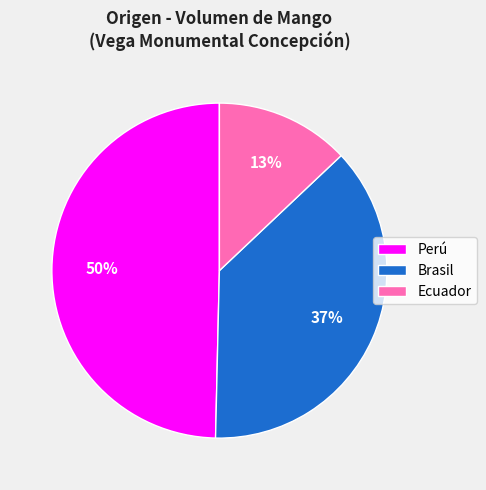

Which has a higher value, Brasil or Perú?

Perú